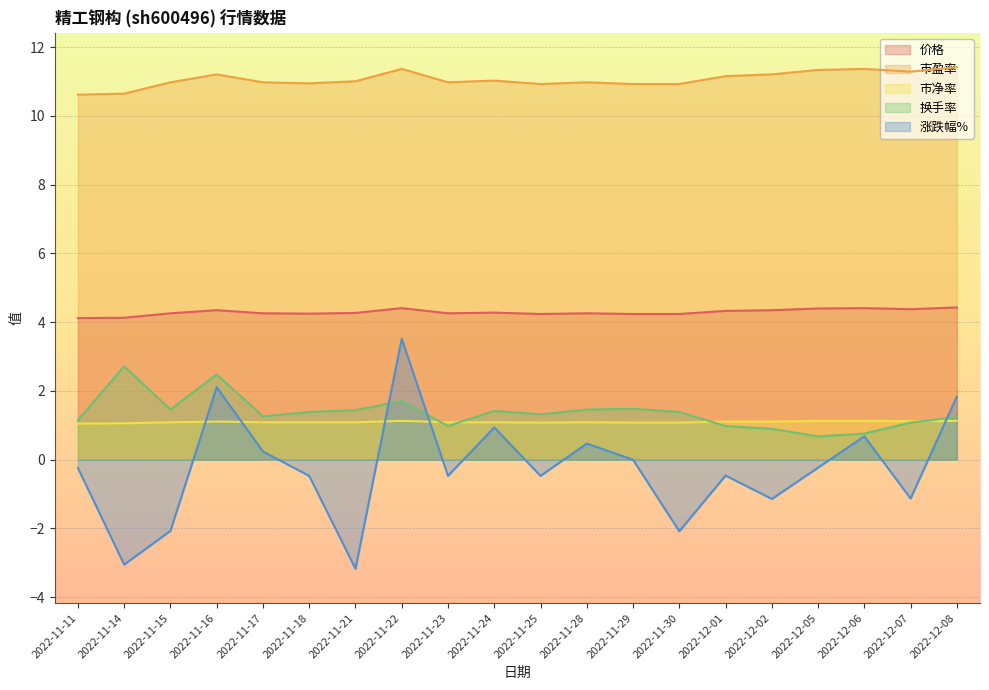

What is the value of the 市净率 point at the 2nd from the left?

1.1